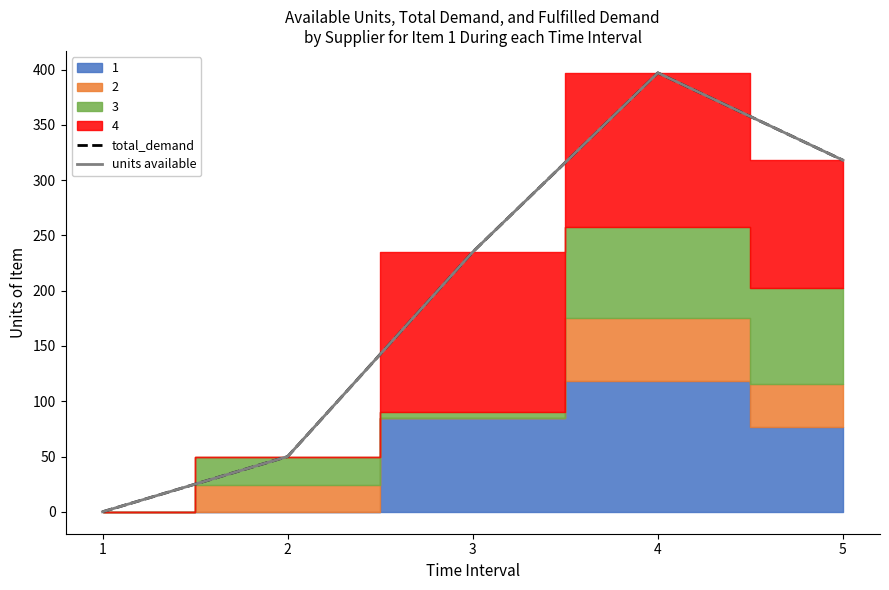

How many lines are shown in the chart?

2